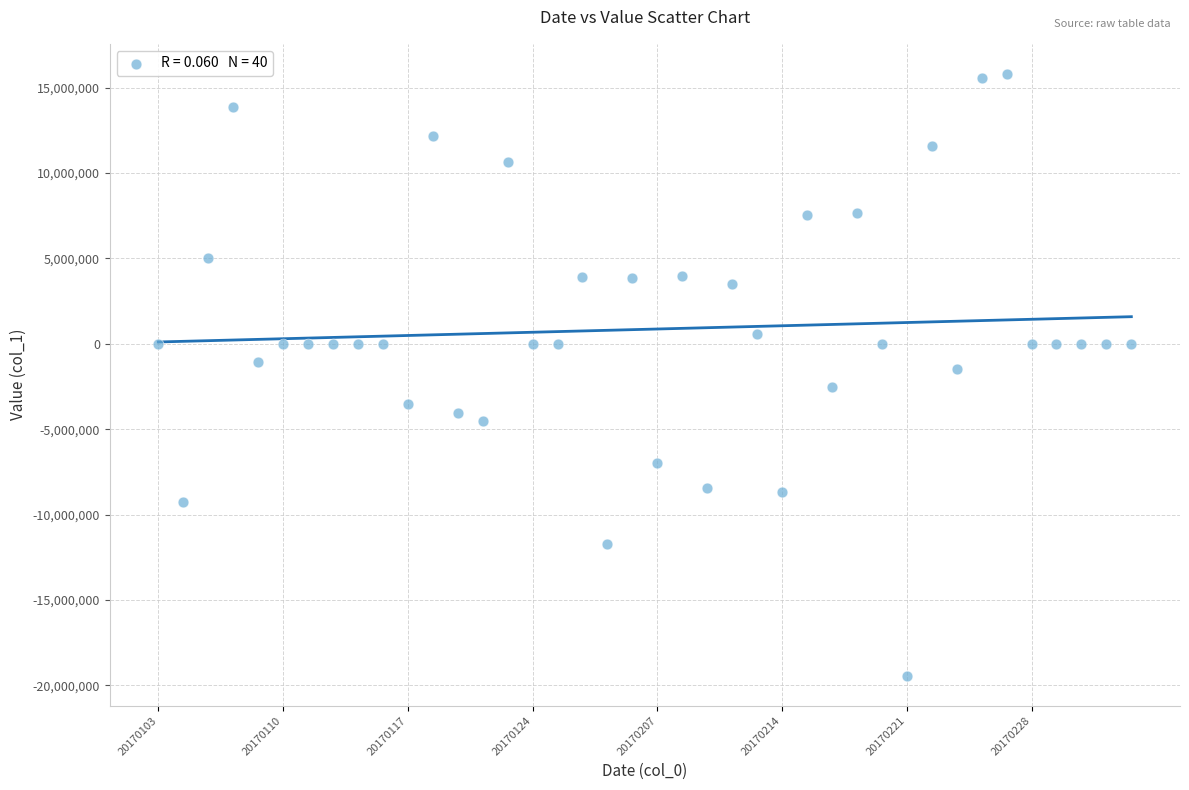

What is the range of Y values (max minus min)?

35231668.0